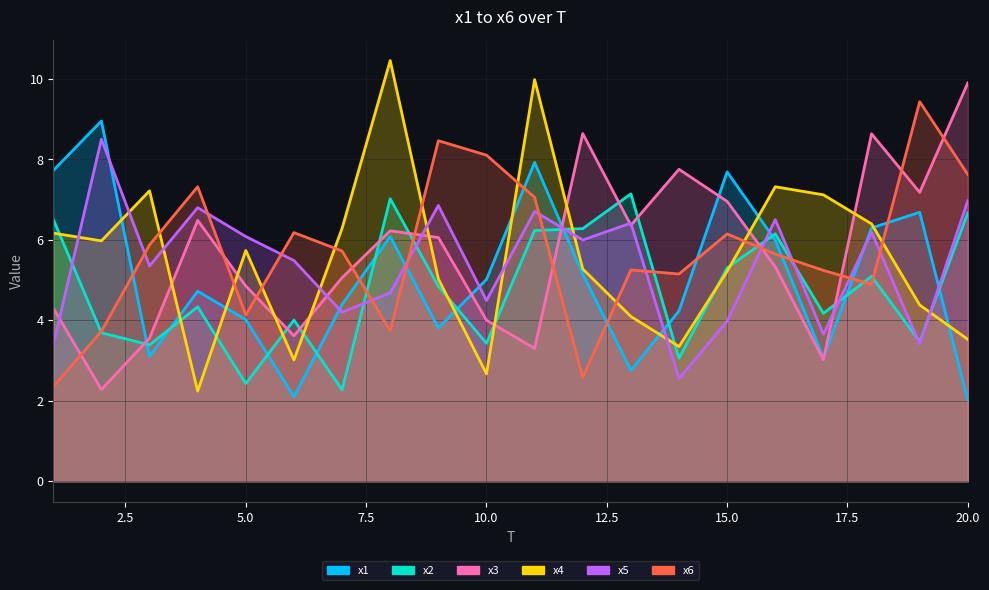

What is the highest value of the x1 series?

9.0